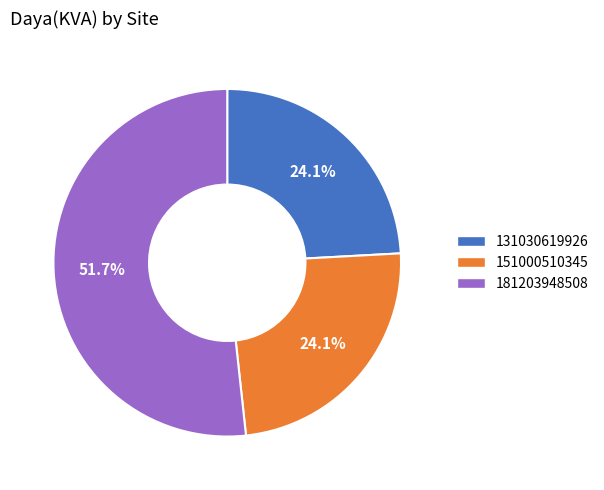

What is the largest slice in the pie chart?

181203948508